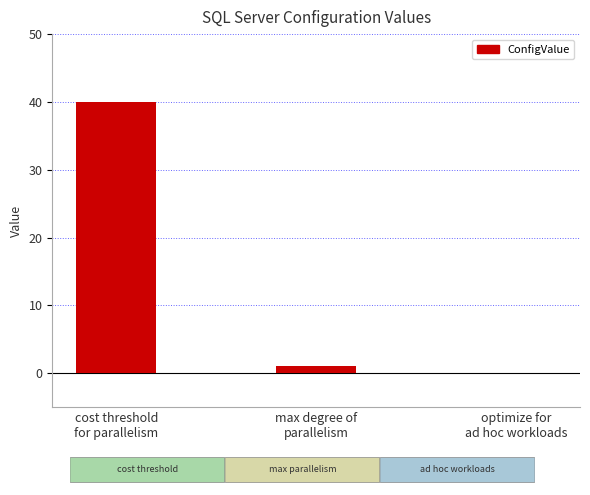

What is the difference between the values at max degree of
parallelism and cost threshold
for parallelism?

39